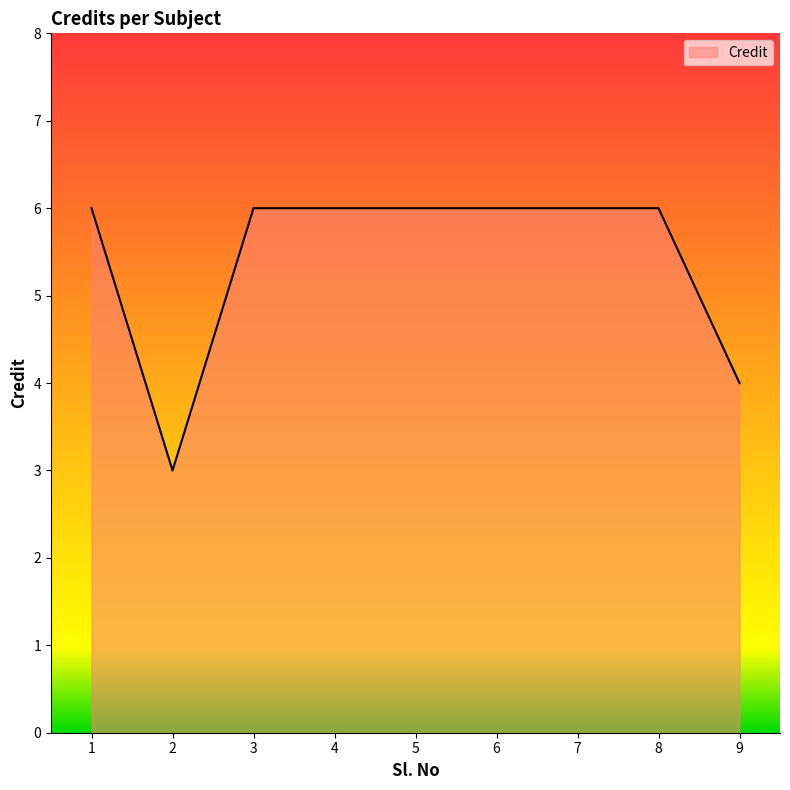

Between 7 and 9, which is larger?

7